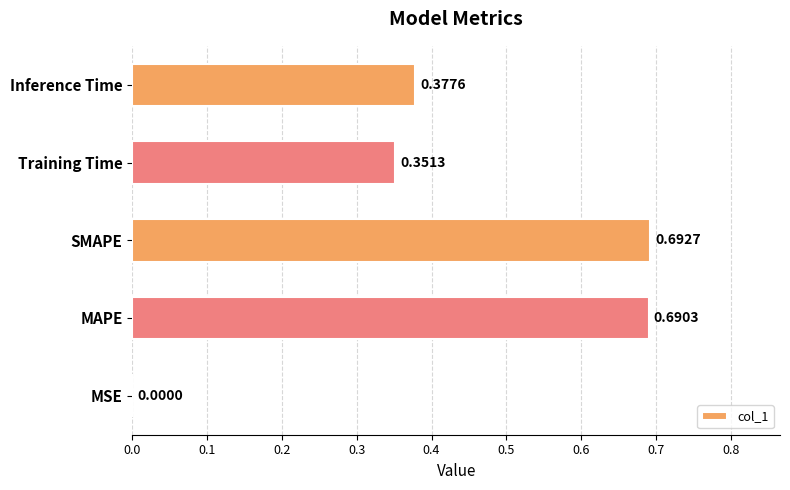

Where is the data nearest to the value 0?

MSE